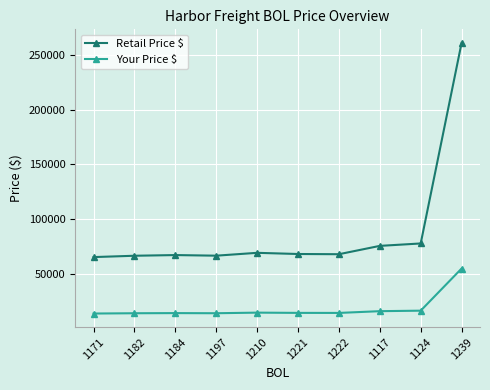

In Retail Price $, how many points are lower than both neighbors (excluding endpoints)?

2